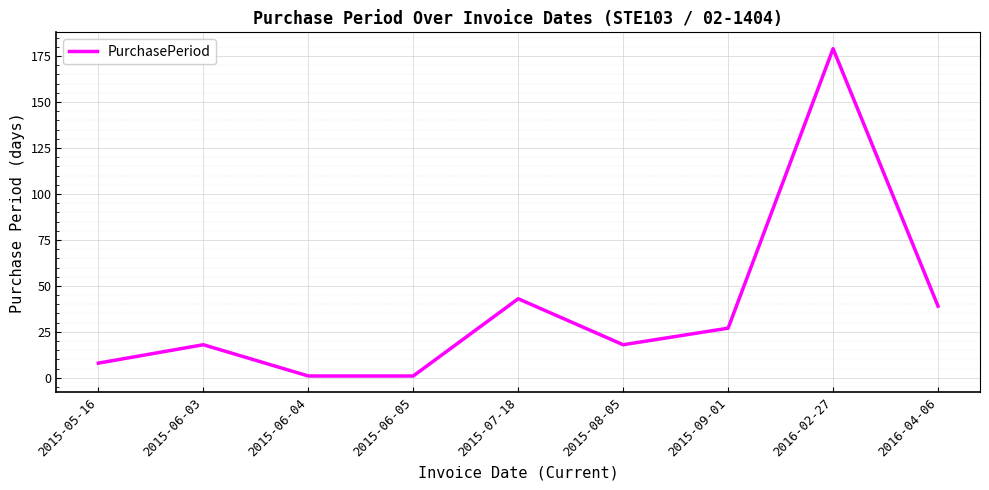

What is the approximate value at 2015-05-16, to the nearest 10?

10